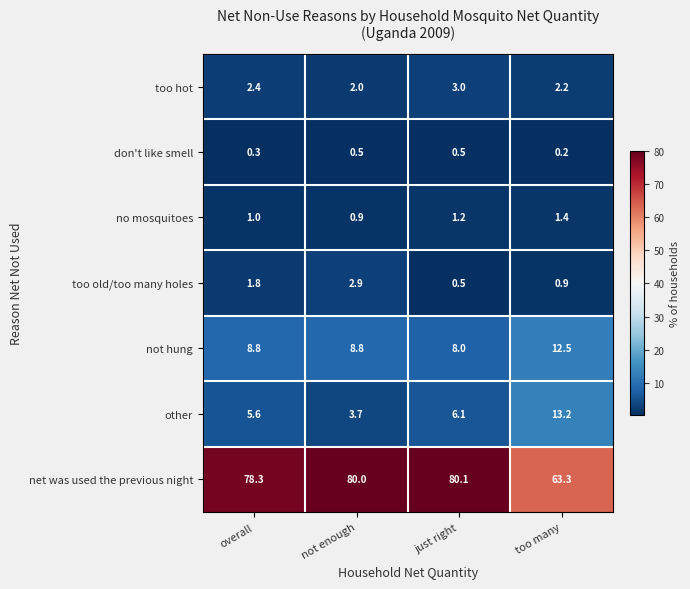

At which category does the chart reach its minimum across all series?

too many